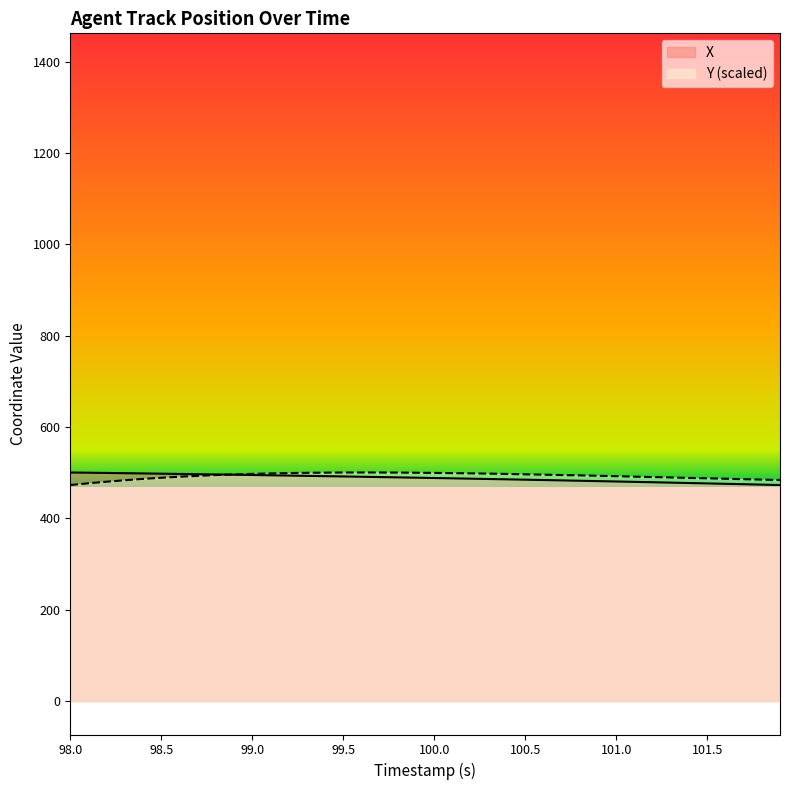

The X series shows 227.3 at 100.0. True or false?

False